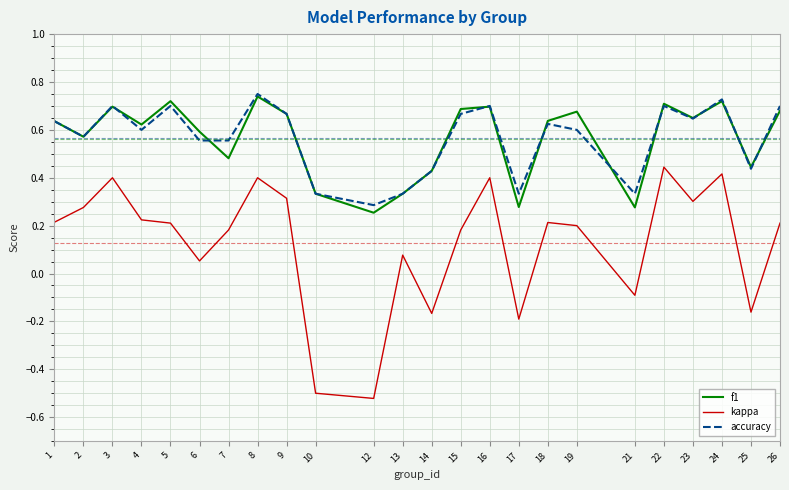

True or false: f1 has more than 1 interior local peaks.

True